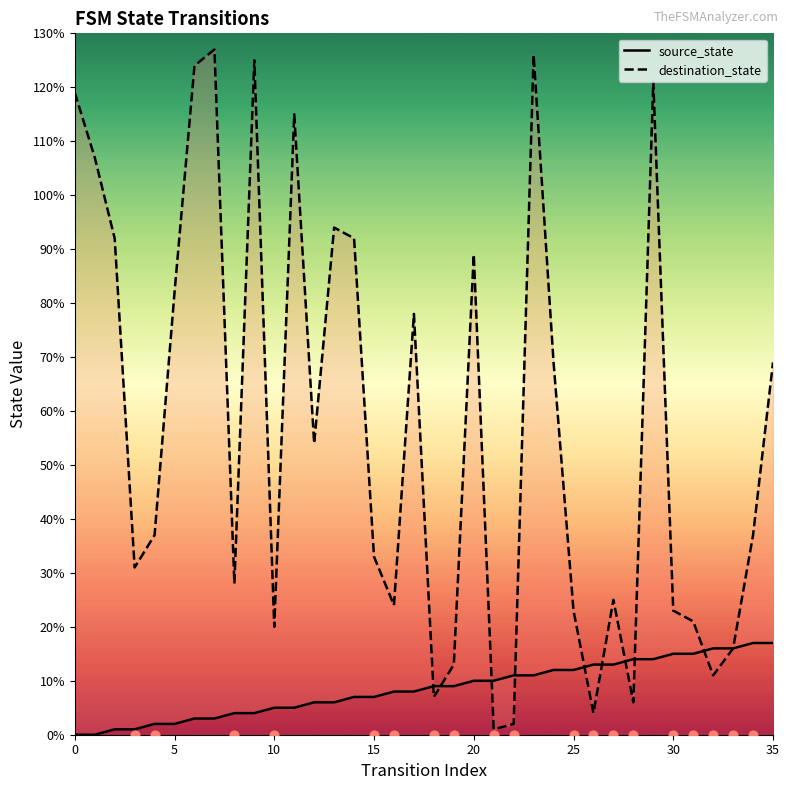

What are all the series names shown in the legend?

source_state, destination_state